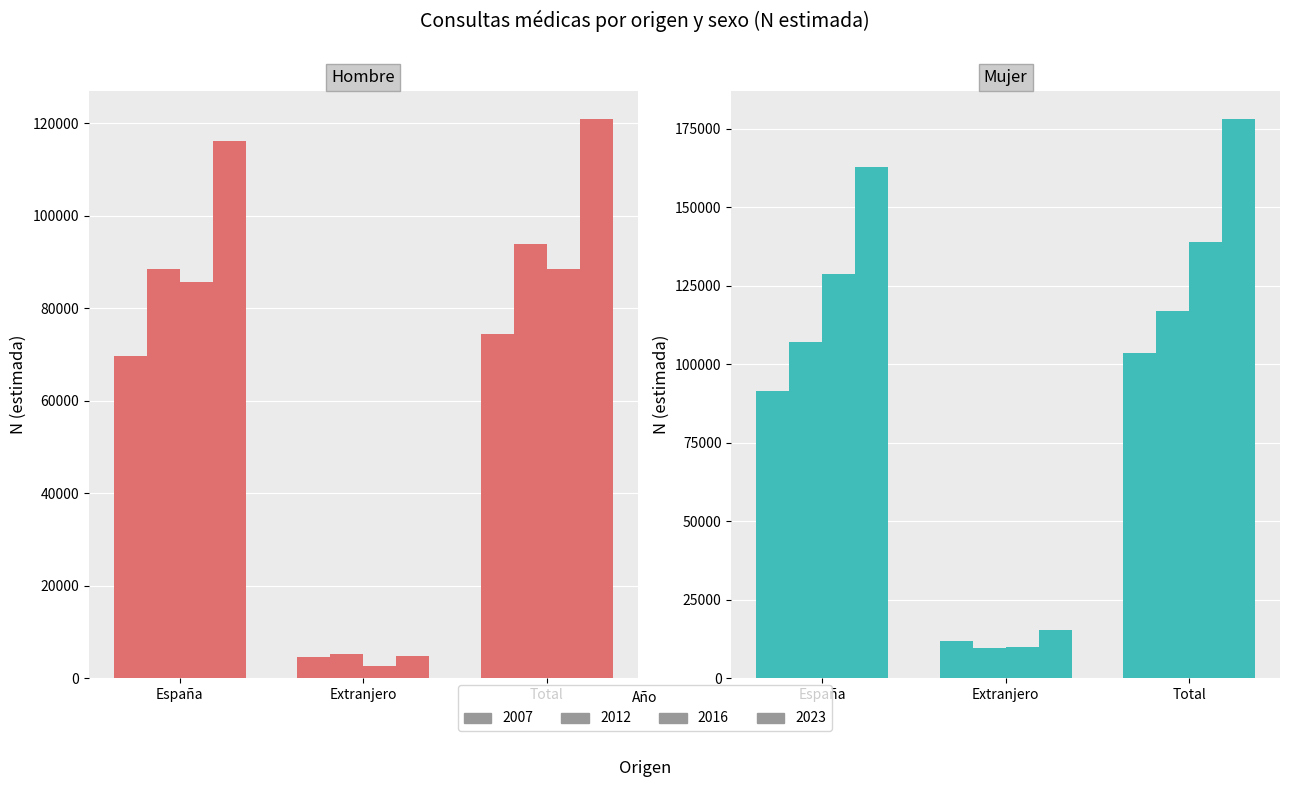

What is the difference between the highest and lowest values at Total?

46588